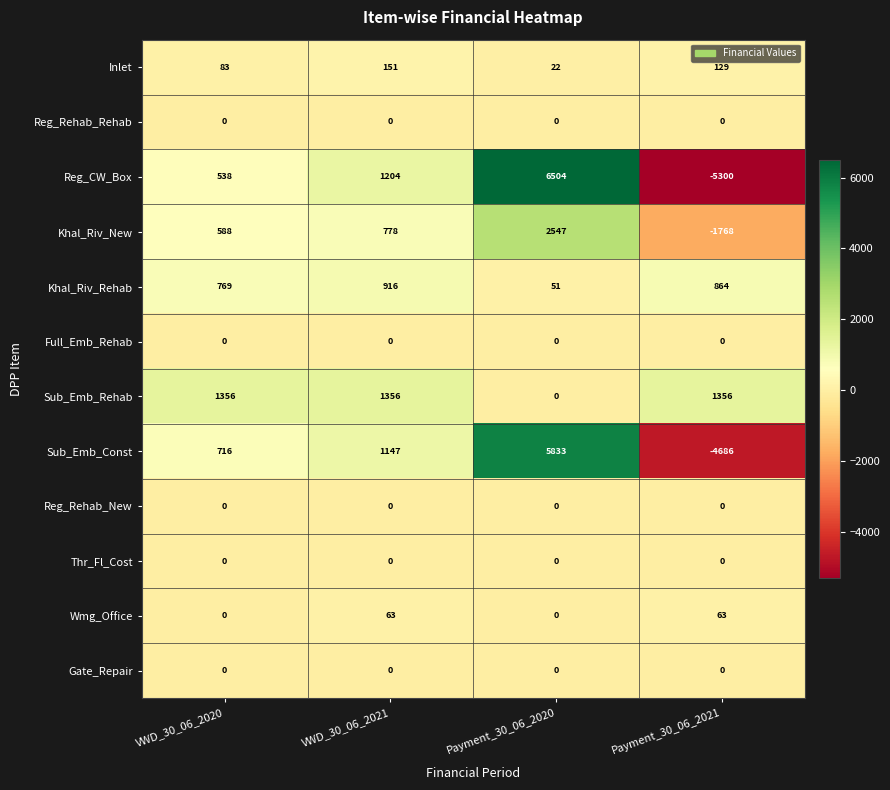

What is the total value across all series at Payment_30_06_2021?

-9342